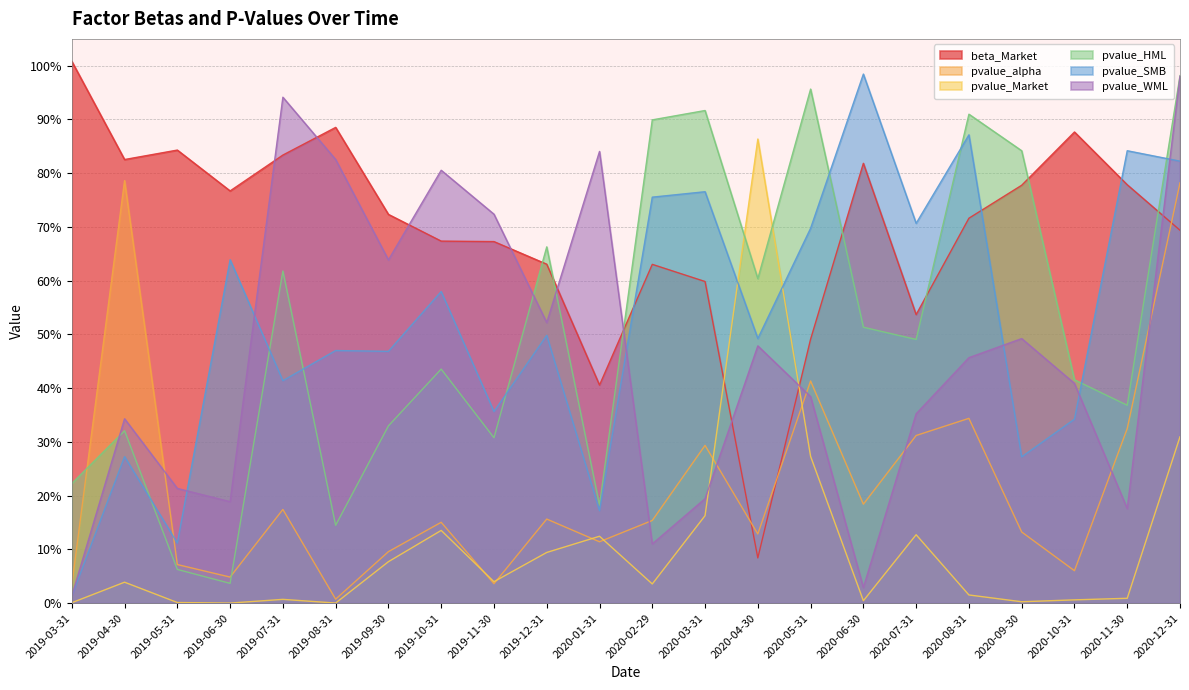

What are all the series names shown in the legend?

beta_Market, pvalue_alpha, pvalue_Market, pvalue_HML, pvalue_SMB, pvalue_WML